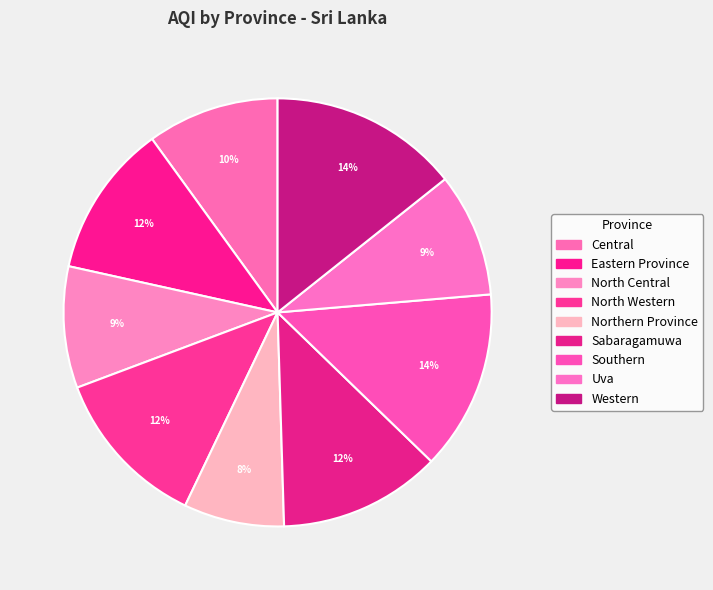

Which slice is the largest?

Western